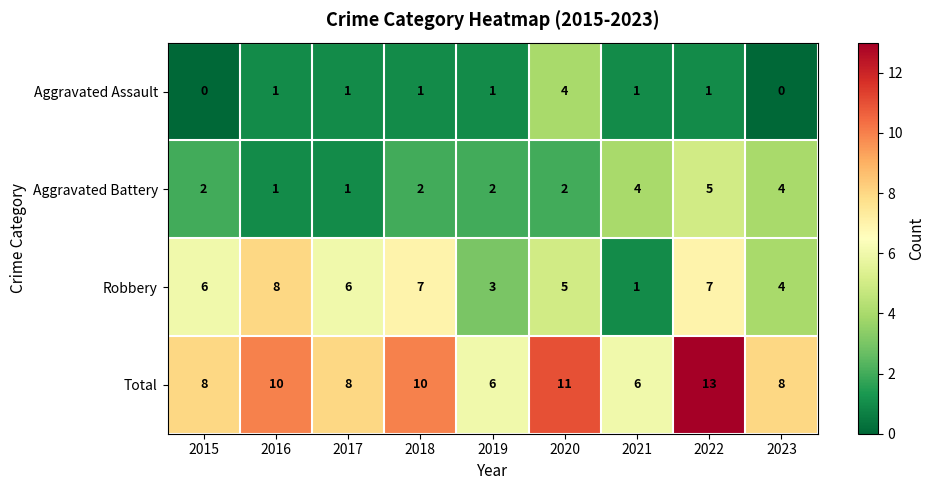

Which series changed the most between 2019 and 2022?

Total